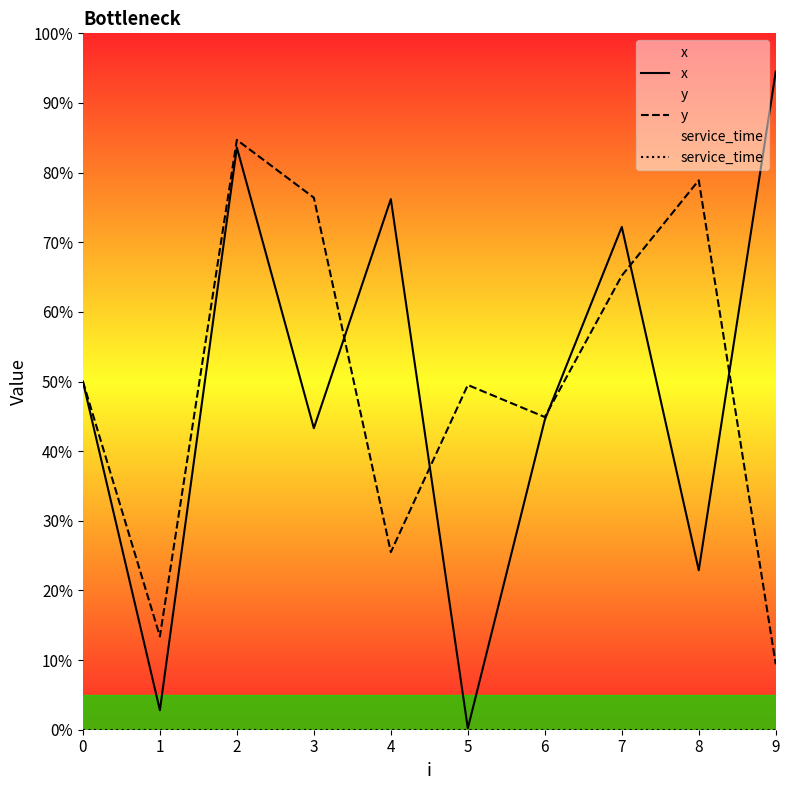

List the series in order of their peak value, highest first.

x, y, service_time